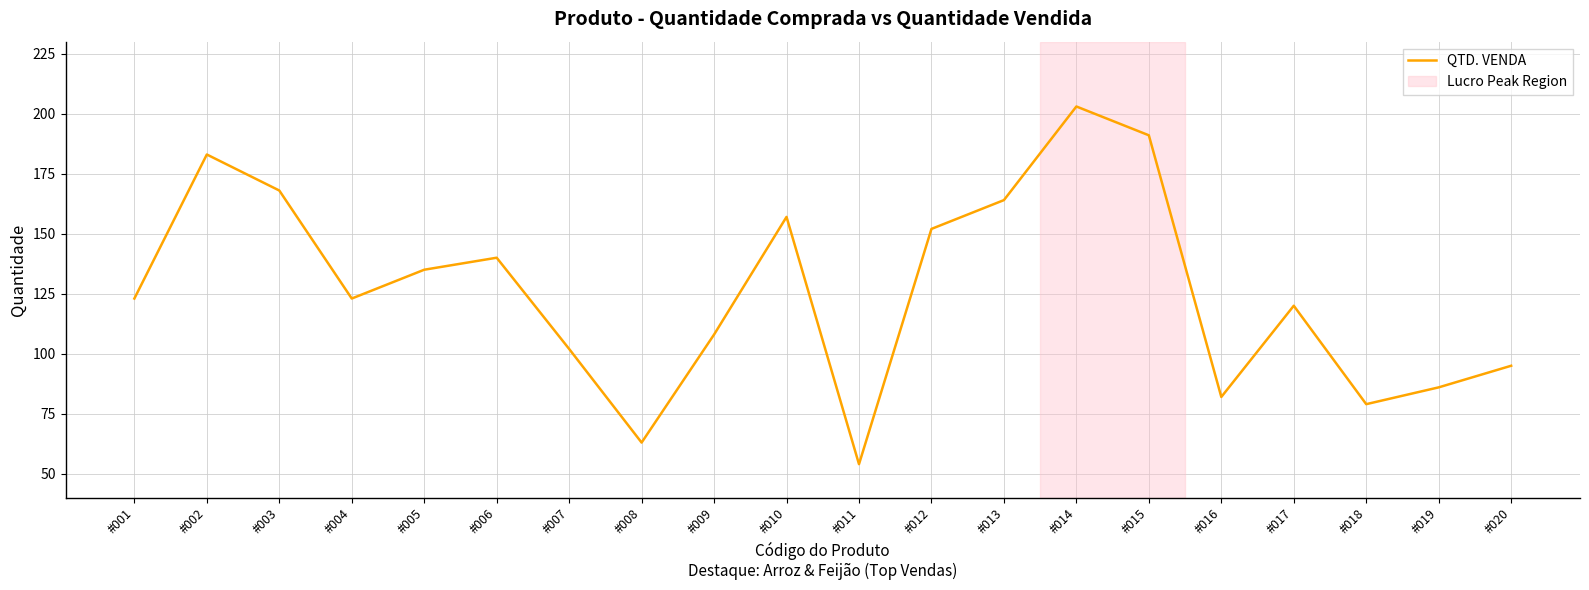

What is the difference between the values at #015 and #004?

68